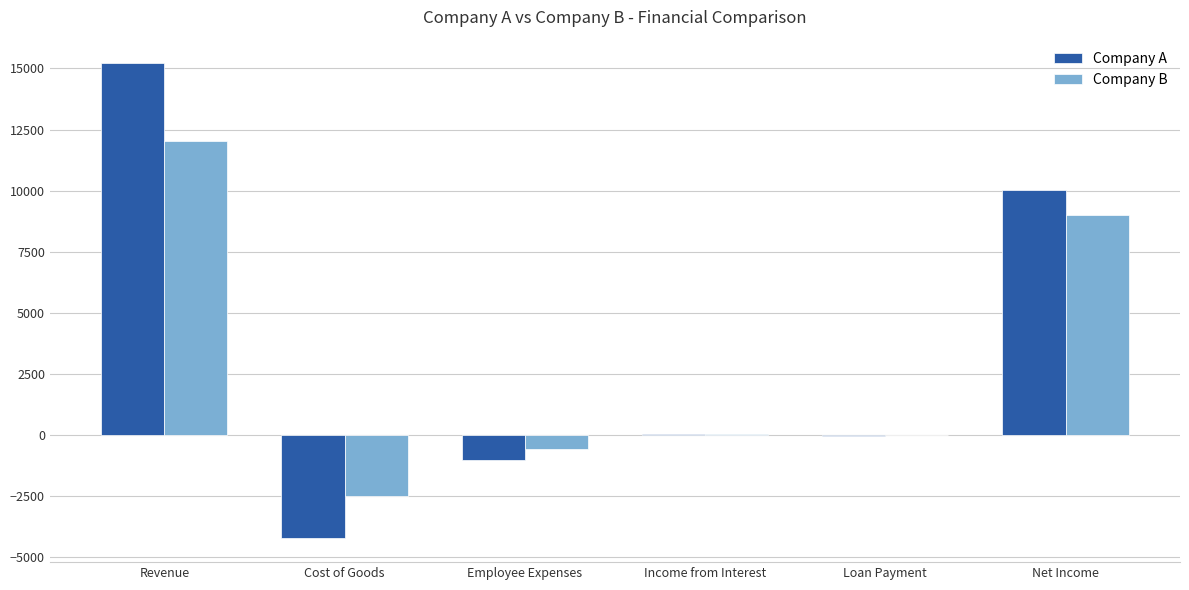

What is the sum of all Company A values?

20040